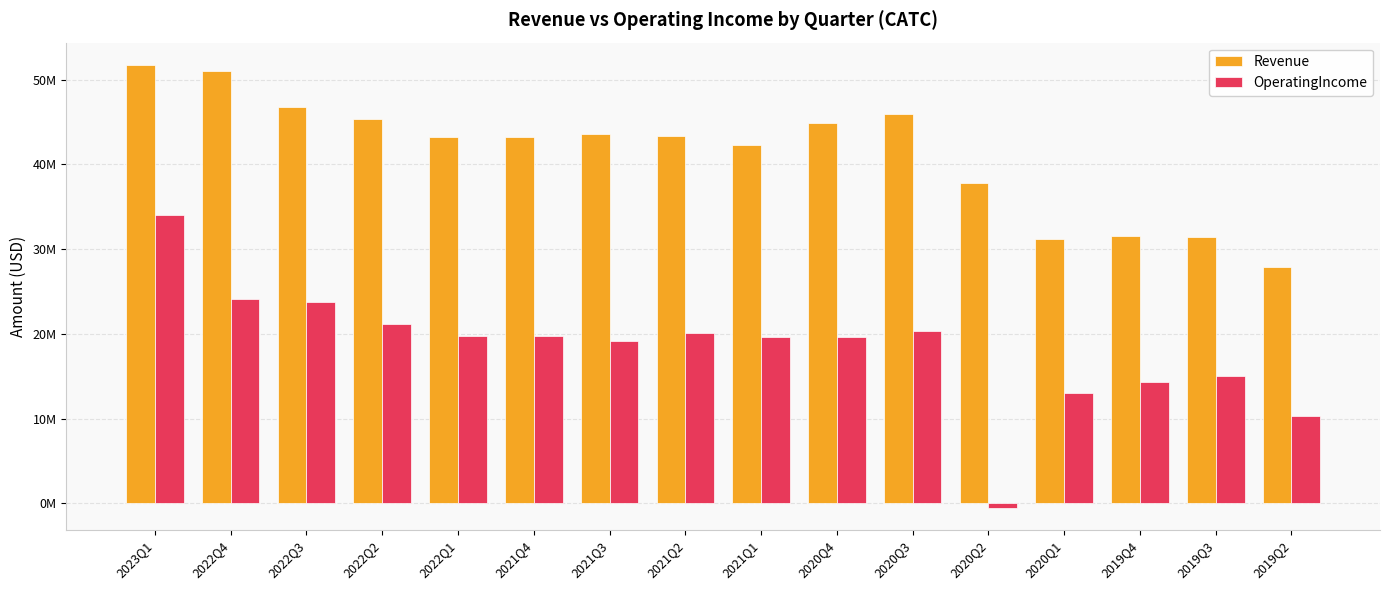

What is the label of the 1st bar from the left?

2023Q1